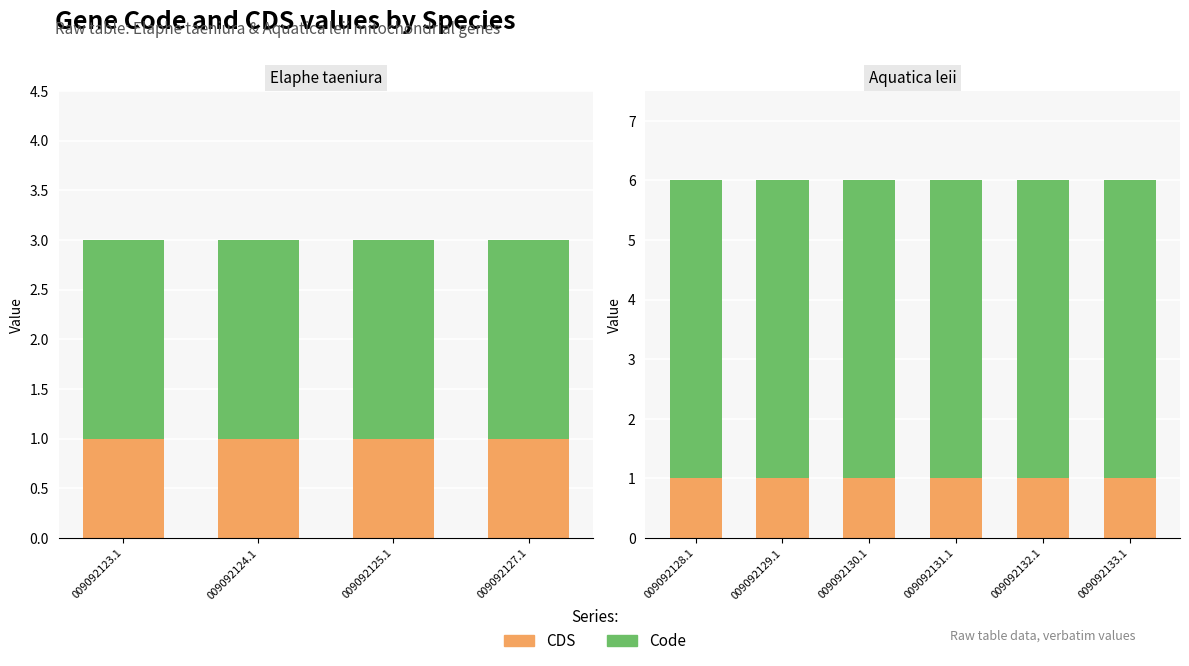

What position from the right is 009092132.1?

2